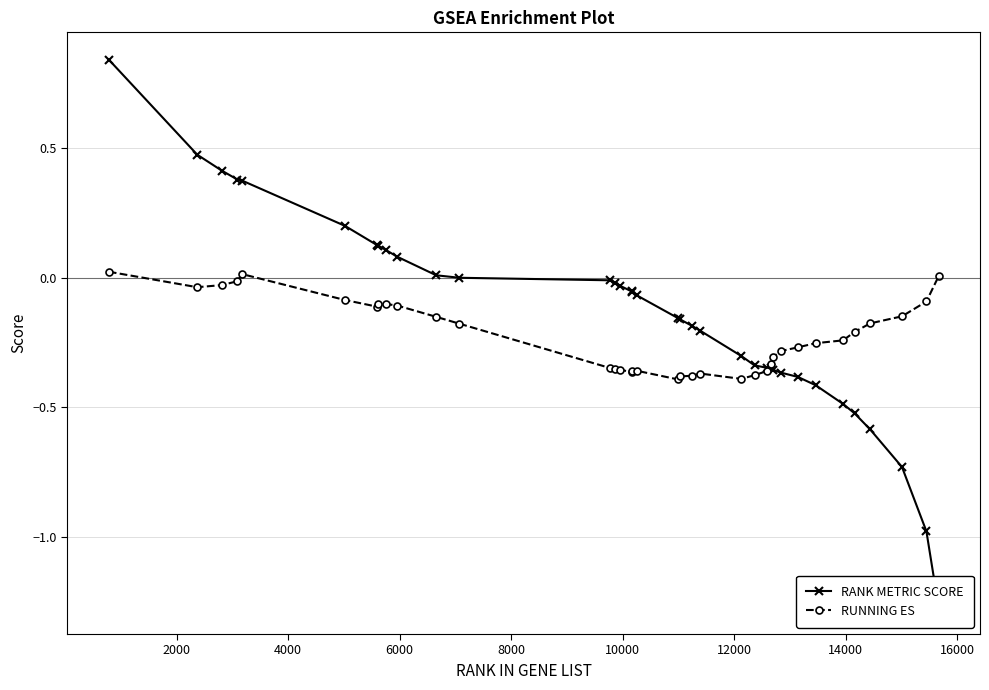

Reading left to right, list all the values displayed in this chart.

RANK METRIC SCORE: 0.8	0.5	0.4	0.4	0.4	0.2	0.1	0.1	0.1	0.1	0.0	0.0	-0.0	-0.0	-0.0	-0.1	-0.1	-0.1	-0.2	-0.2	-0.2	-0.2	-0.3	-0.3	-0.3	-0.3	-0.4	-0.4	-0.4	-0.4	-0.5	-0.5	-0.6	-0.7	-1.0	-1.3
RUNNING ES: 0.0	-0.0	-0.0	-0.0	0.0	-0.1	-0.1	-0.1	-0.1	-0.1	-0.2	-0.2	-0.3	-0.4	-0.4	-0.4	-0.4	-0.4	-0.4	-0.4	-0.4	-0.4	-0.4	-0.4	-0.4	-0.3	-0.3	-0.3	-0.3	-0.3	-0.2	-0.2	-0.2	-0.1	-0.1	0.0